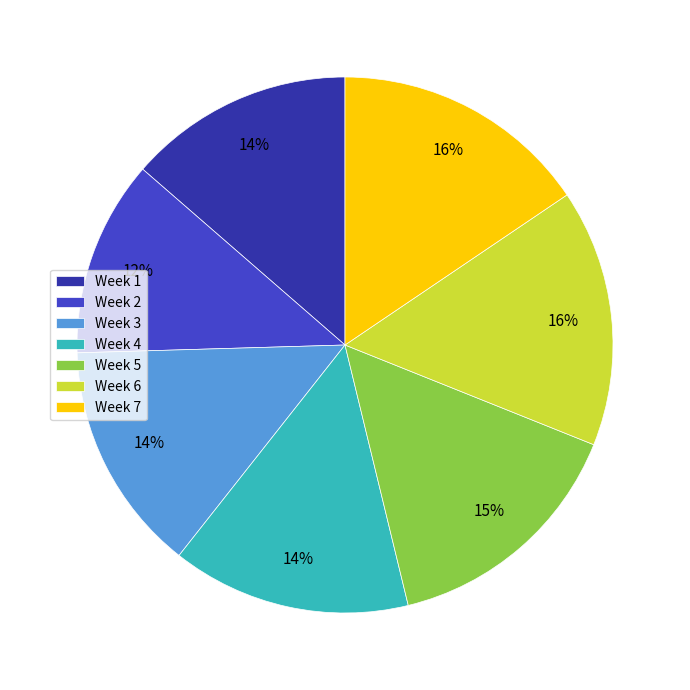

What percentage is the Week 1 slice, to the nearest percent?

14%